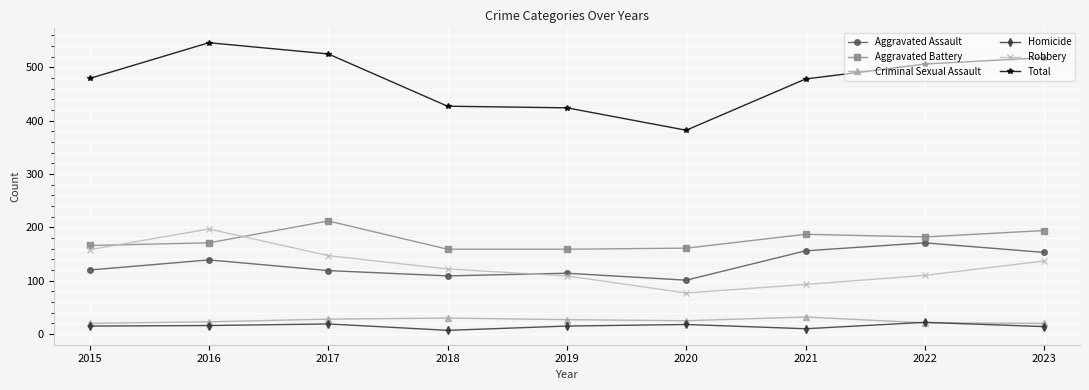

Read the Criminal Sexual Assault value at 2023.

20